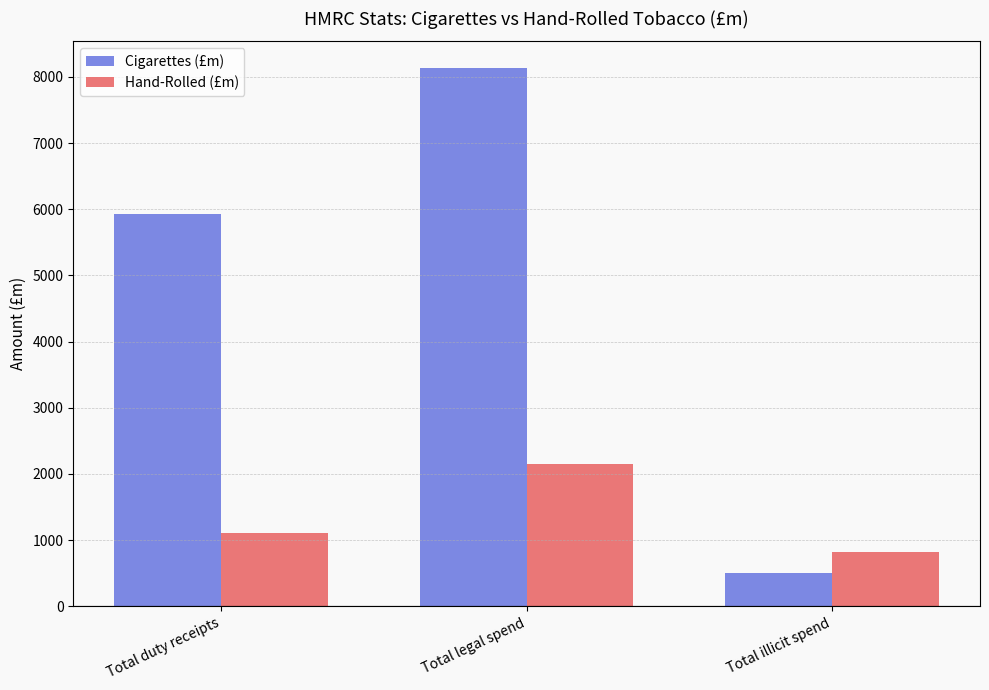

What are all the series names shown in the legend?

Cigarettes (£m), Hand-Rolled (£m)